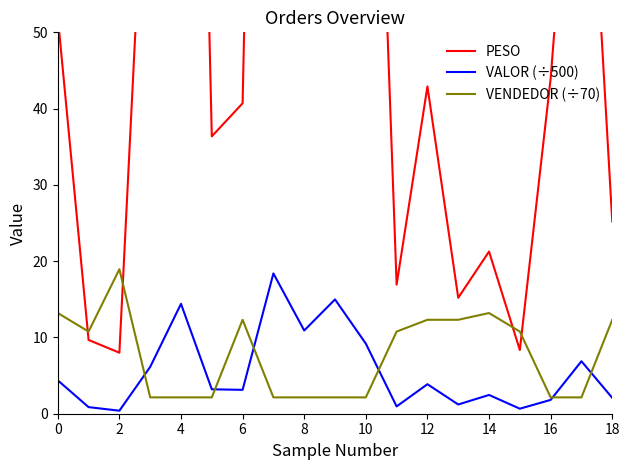

Reading left to right, list all the values displayed in this chart.

PESO: 52.0	9.7	8.0	89.1	209.6	36.4	40.7	230.0	125.8	315.0	128.7	16.9	42.9	15.2	21.3	8.3	43.9	95.6	25.2
VALOR (÷500): 4.4	0.9	0.4	6.1	14.4	3.2	3.1	18.4	10.9	15.0	9.2	1.0	3.9	1.2	2.5	0.7	1.8	6.9	2.1
VENDEDOR (÷70): 13.2	10.8	18.9	2.1	2.1	2.1	12.3	2.1	2.1	2.1	2.1	10.8	12.3	12.3	13.2	10.8	2.1	2.1	12.3